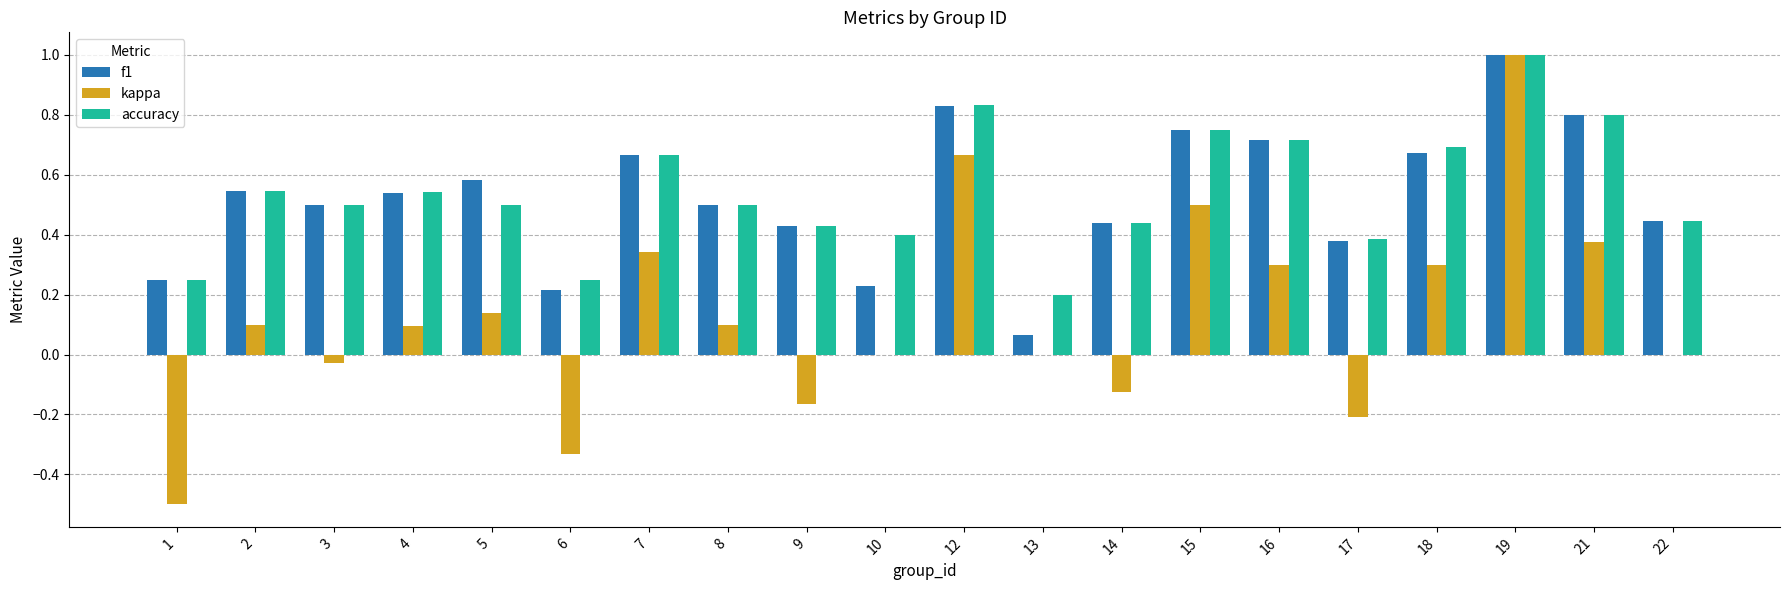

Between 1 and 22, which series saw the biggest shift?

kappa